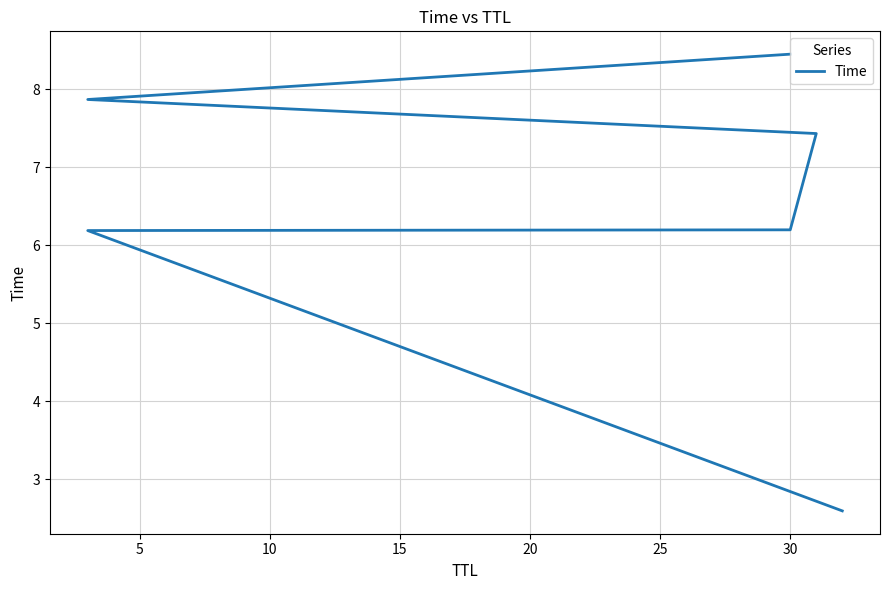

Approximately how many times larger is the value at 10 compared to 0?

2.4